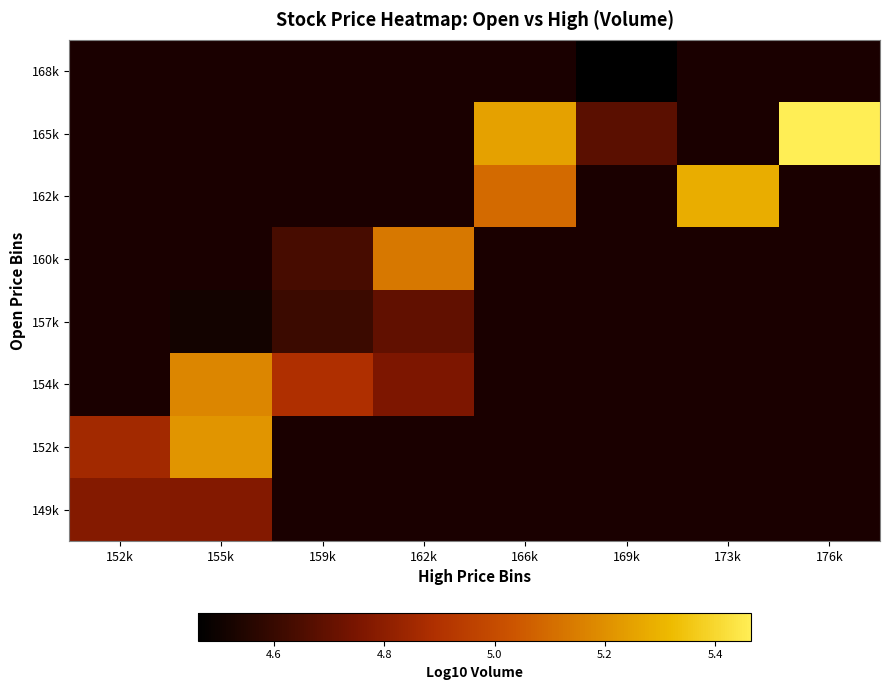

Where is 152k nearest to the value 5?

152k